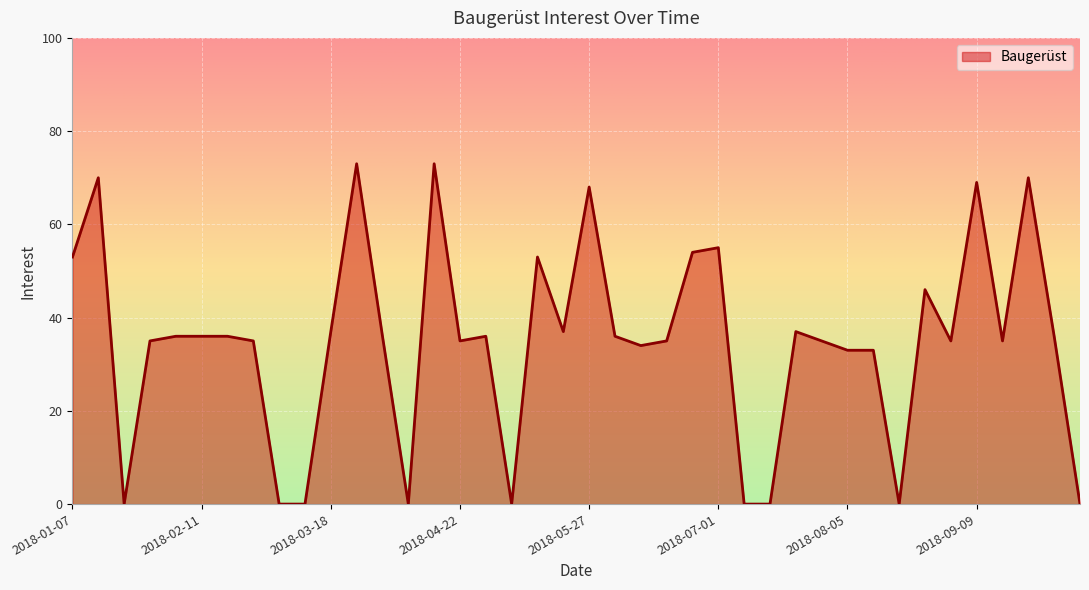

What is the maximum value shown in the chart?

73